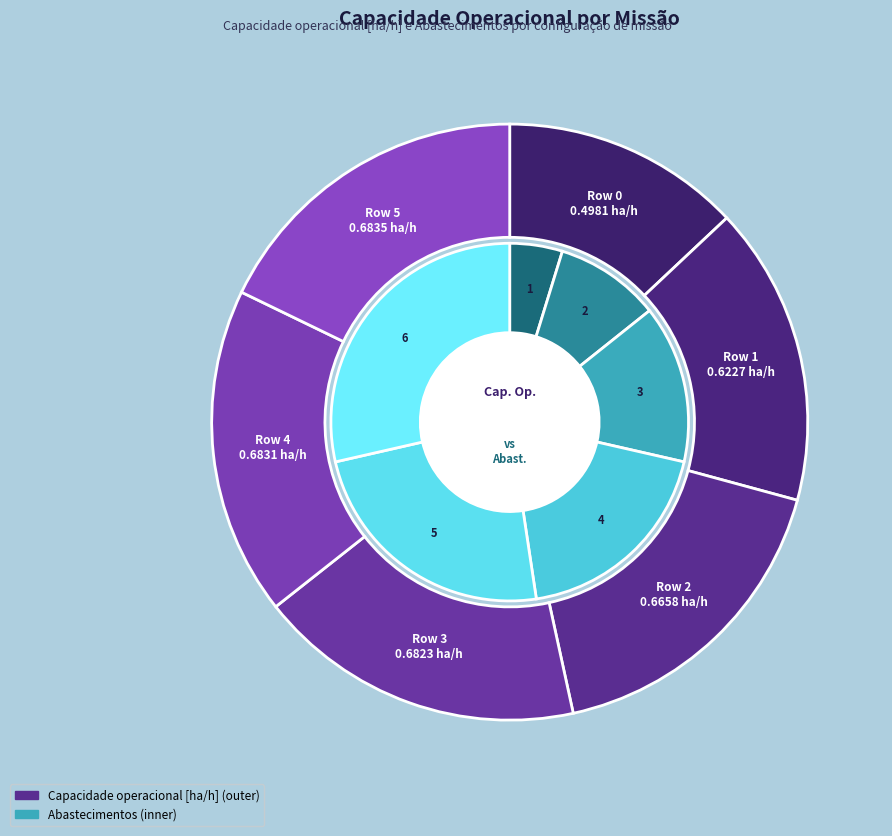

What is the smallest slice in the pie chart?

Row 0